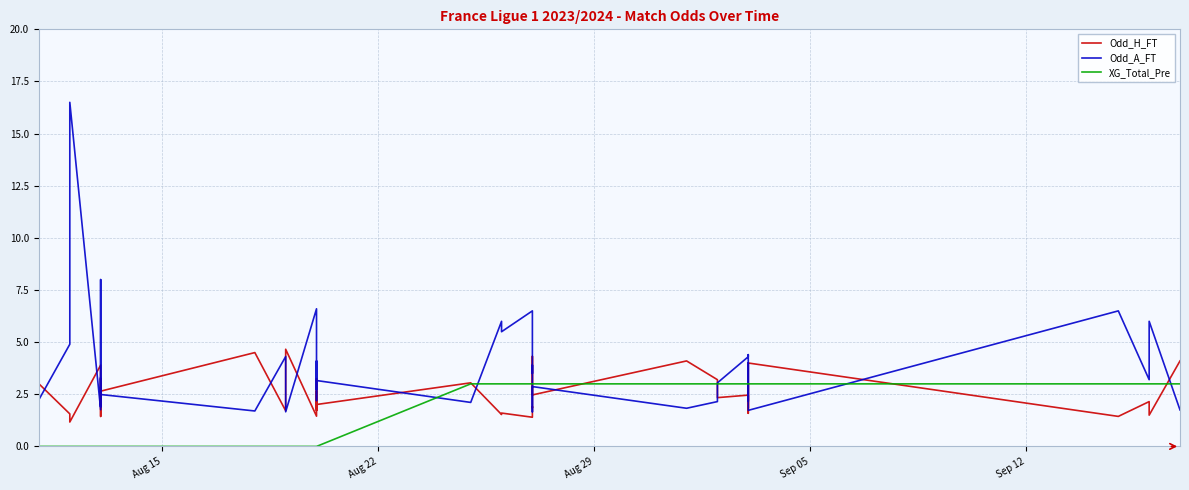

How many categories are shown in the chart?

40